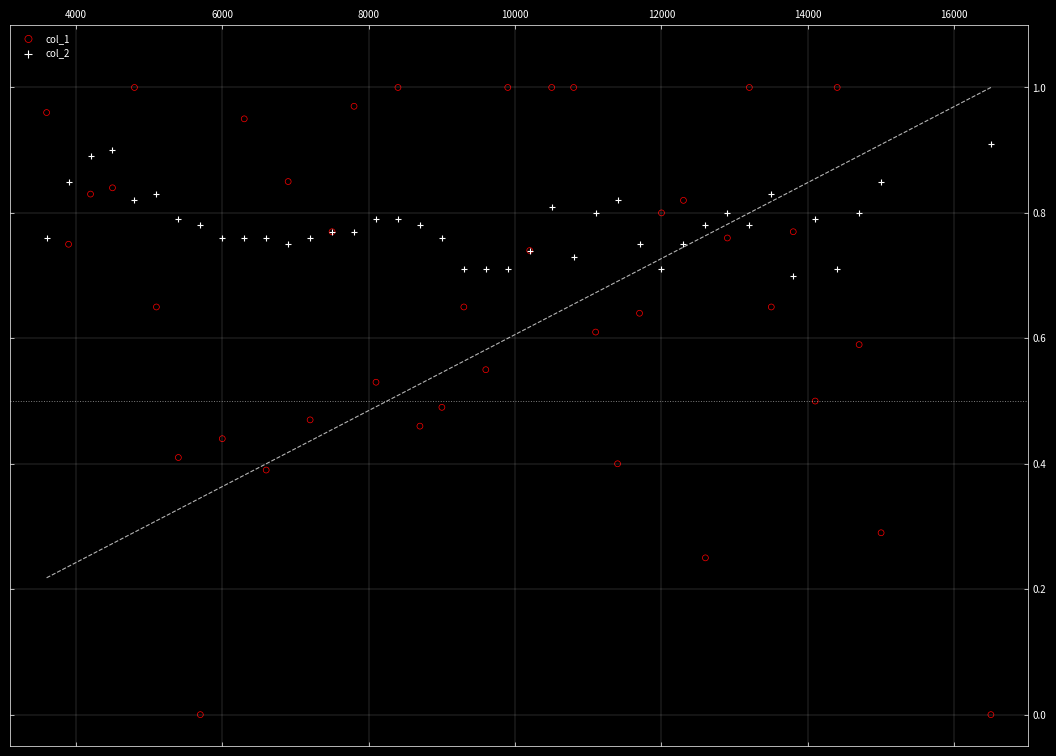

Which series has the widest spread of Y values?

col_1